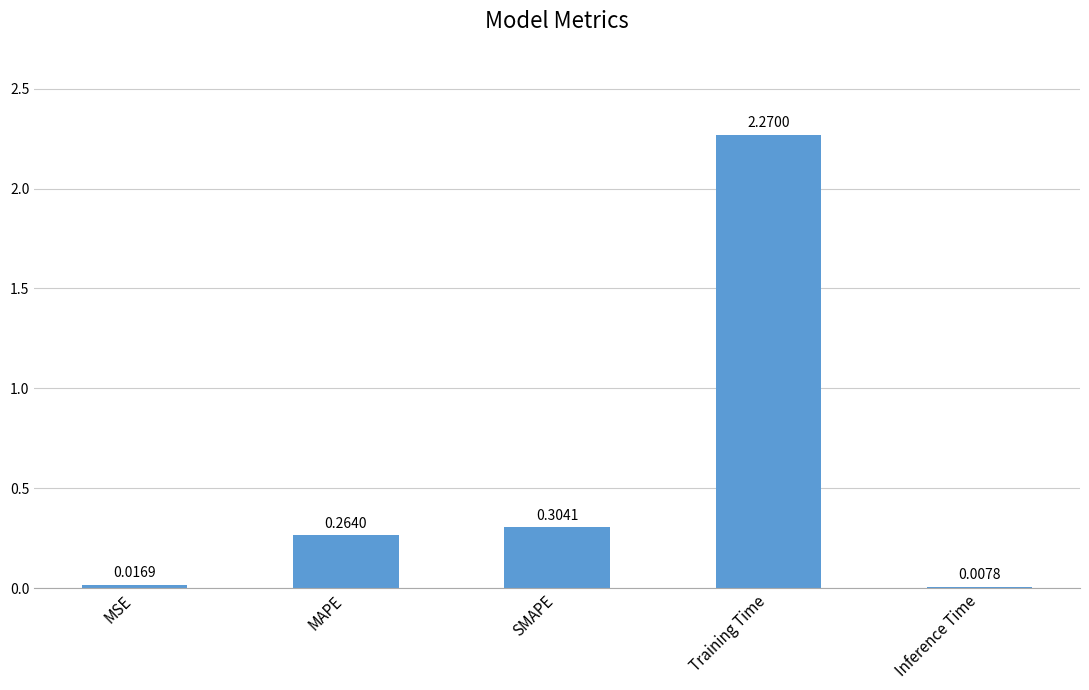

What is the sum of all values?

2.9